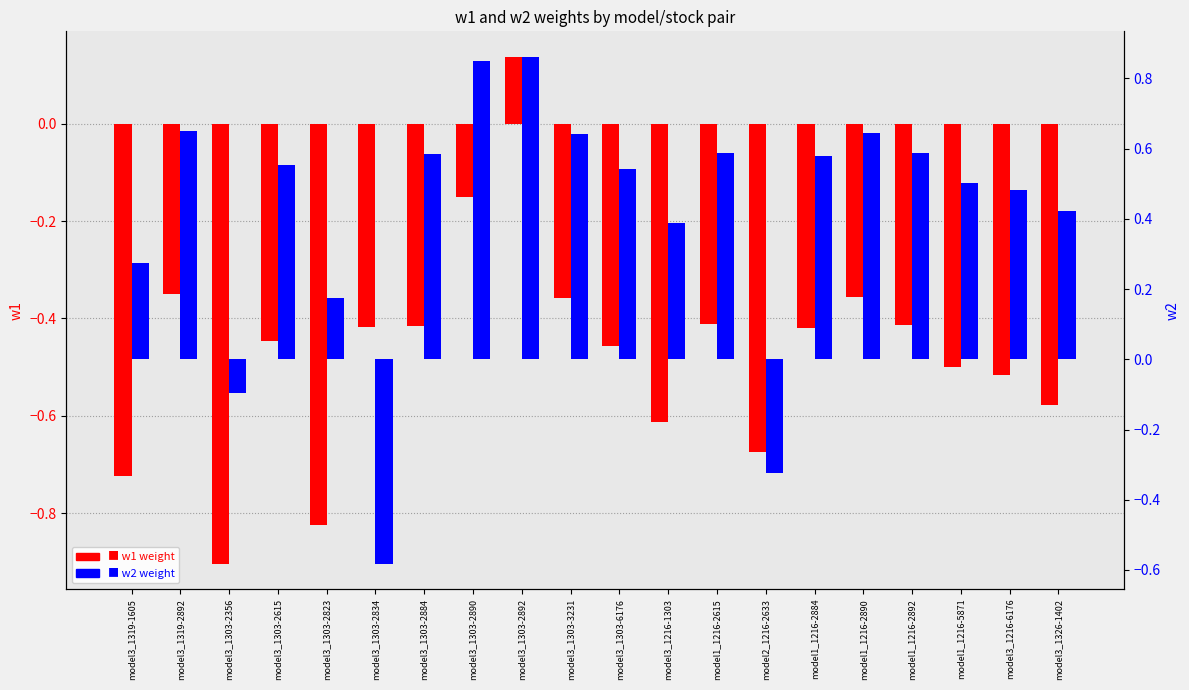

How many negative values does the w2 series have?

3